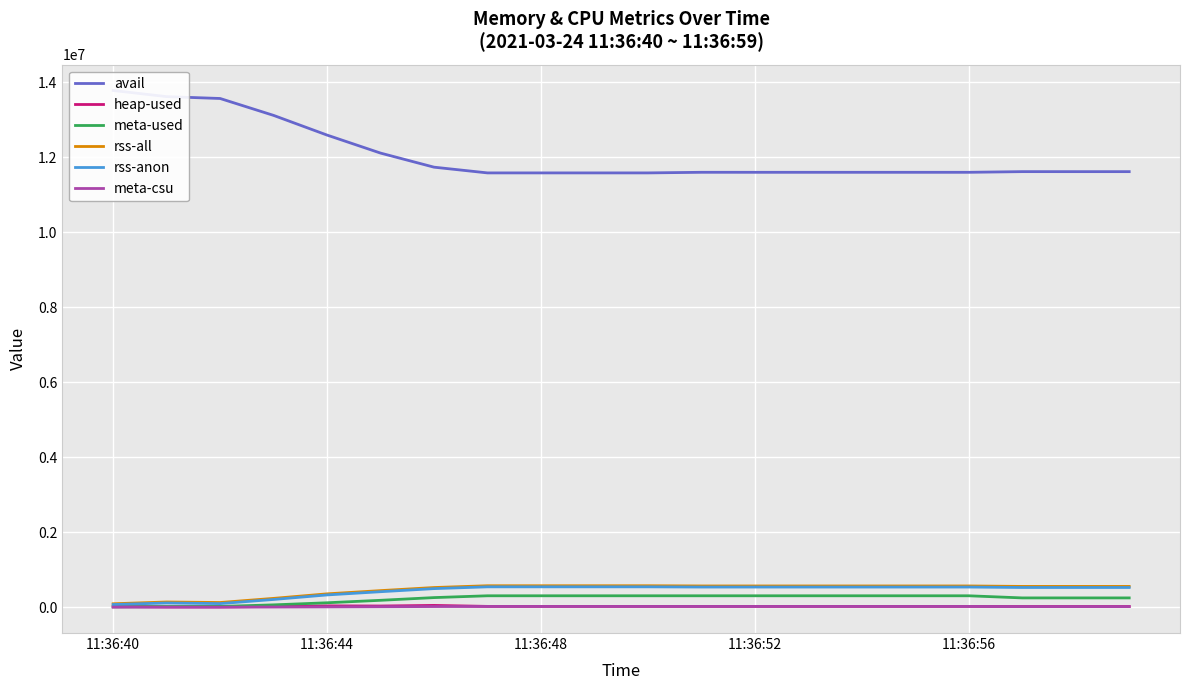

Does the chart display data point markers on the line(s)?

No